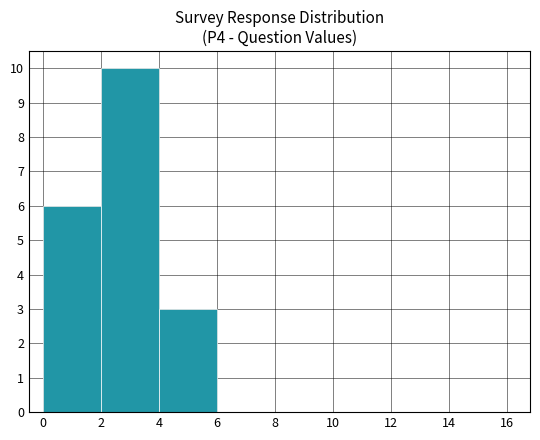

What is the height of the bar covering 4 to 6 on the x-axis? The values are not printed on the chart, so give them approximately, as read against the axis.

3